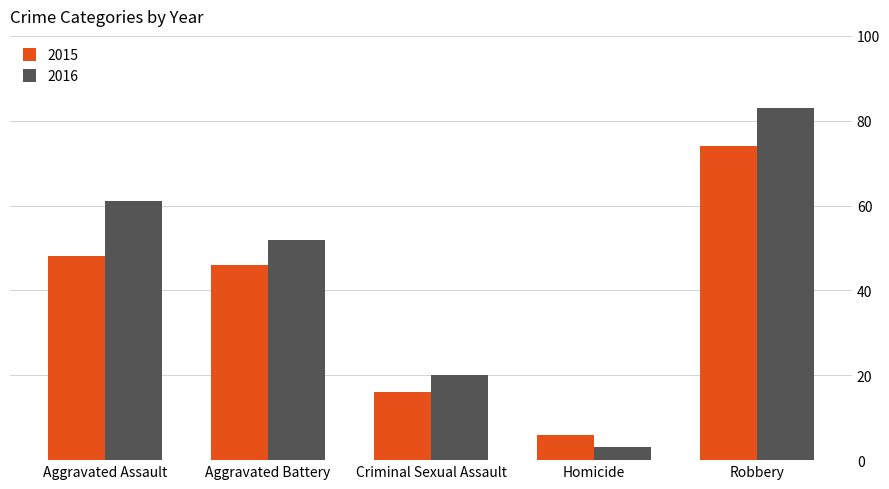

How many data points does each series have?

5